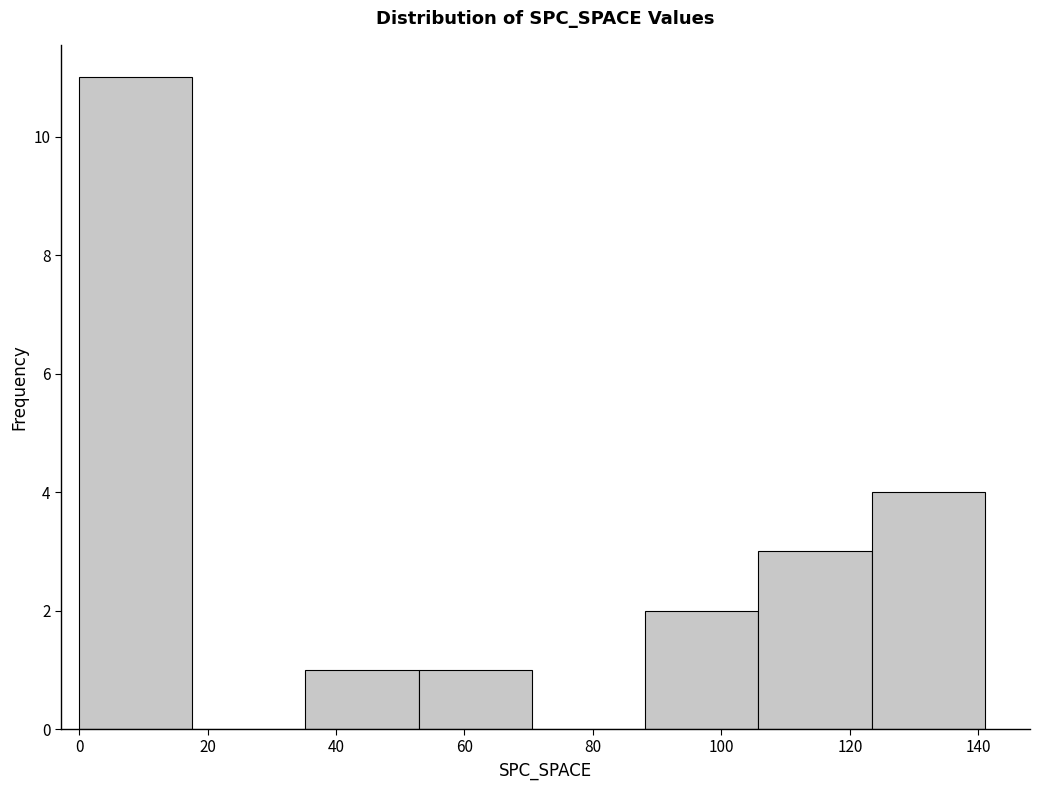

Reading left to right, transcribe this chart: for each bar, give the range it covers on the x-axis and its height. Neither the bar edges nor the heights are printed on the chart, so give them approximately, as read against the axes.

0 to 18: 11
18 to 36: 0
36 to 52: 1
52 to 70: 1
70 to 88: 0
88 to 106: 2
106 to 124: 3
124 to 142: 4